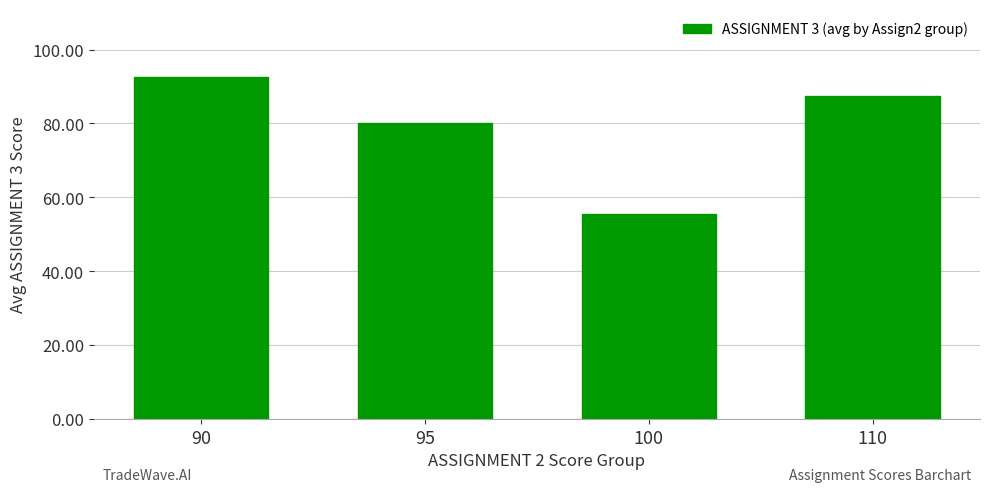

List the labels in order of value, smallest first.

100, 95, 110, 90